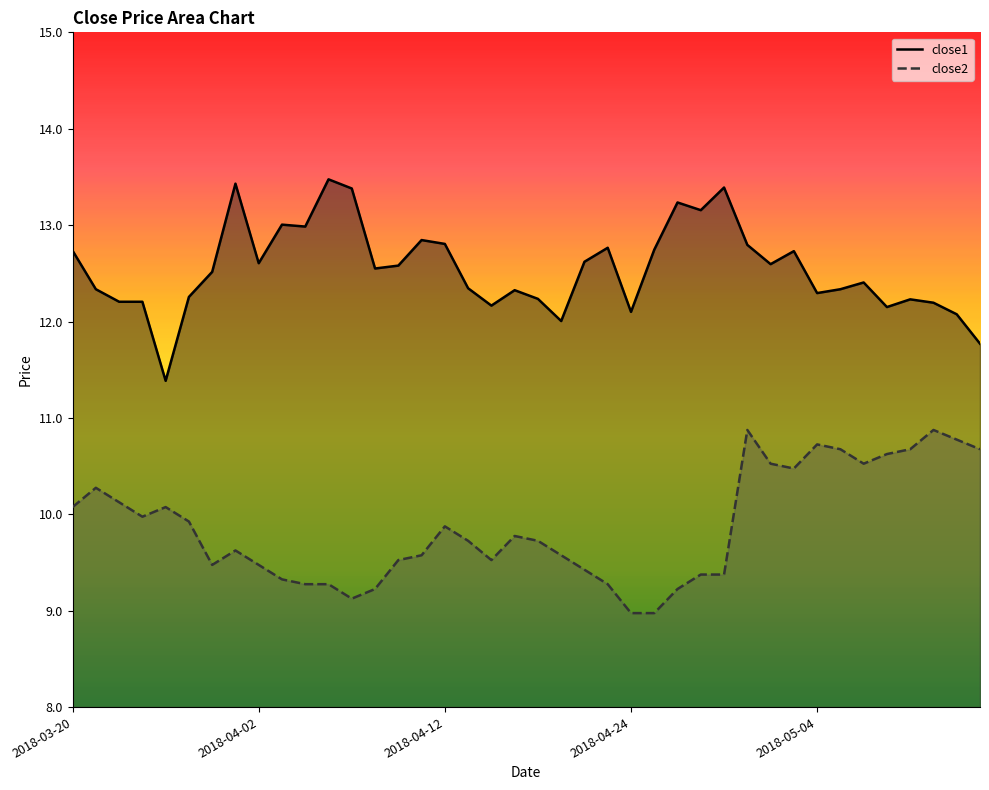

True or false: close2 and close1 cross at least once.

False